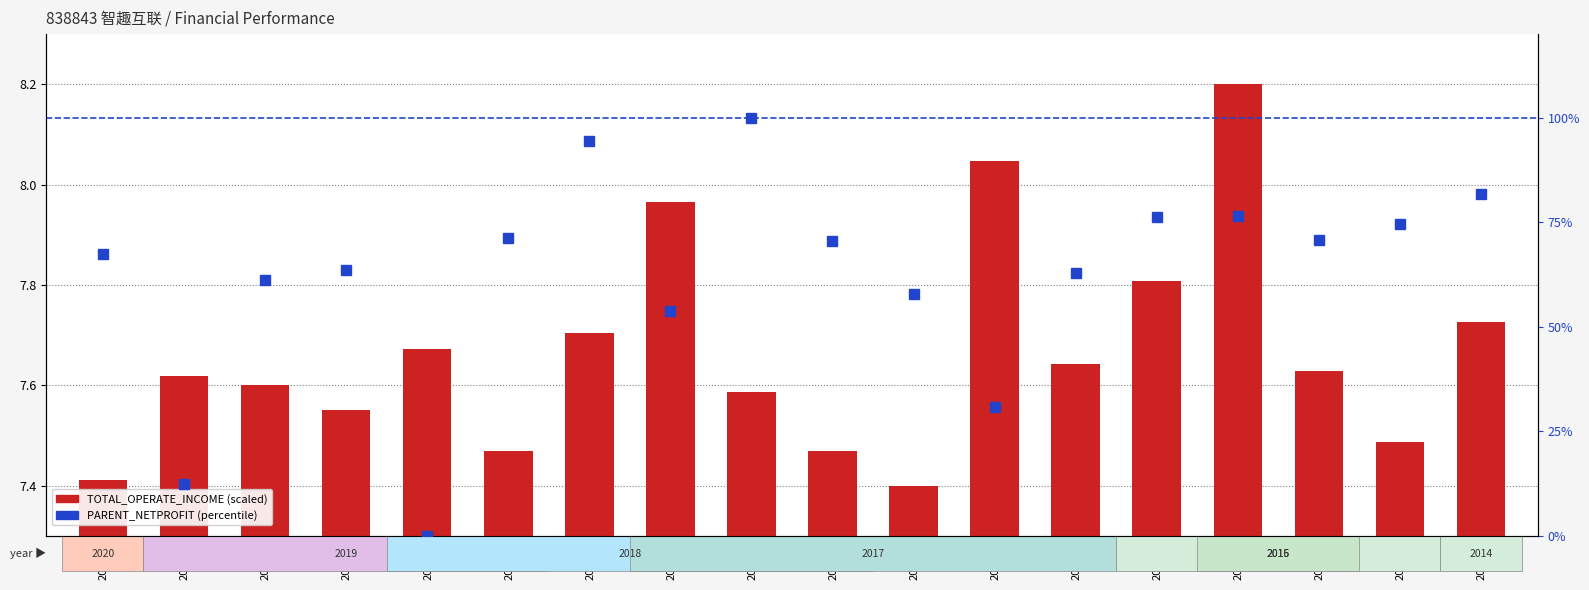

At how many categories does at least one series exceed 19?

16